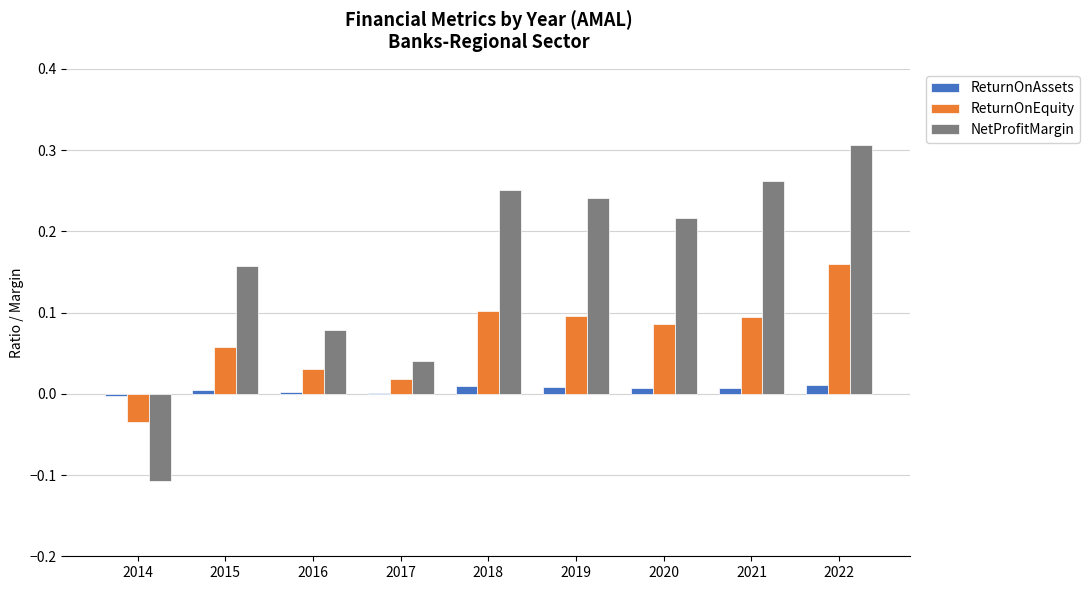

At which category does the chart reach its peak across all series?

2022